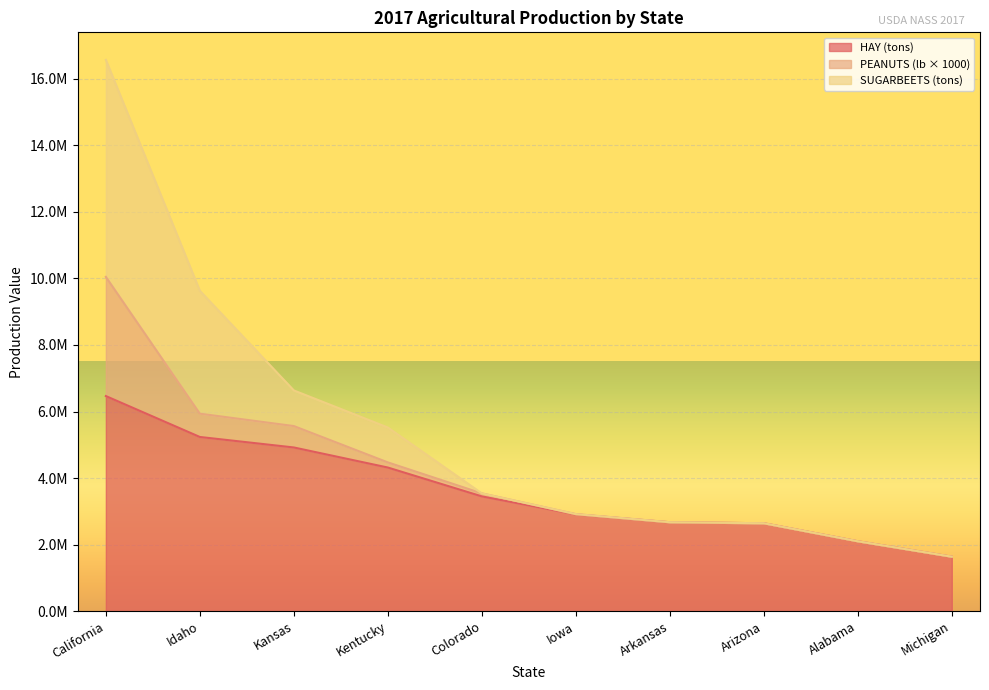

At which label does HAY (tons, top 10 states) first exceed 3449640?

California